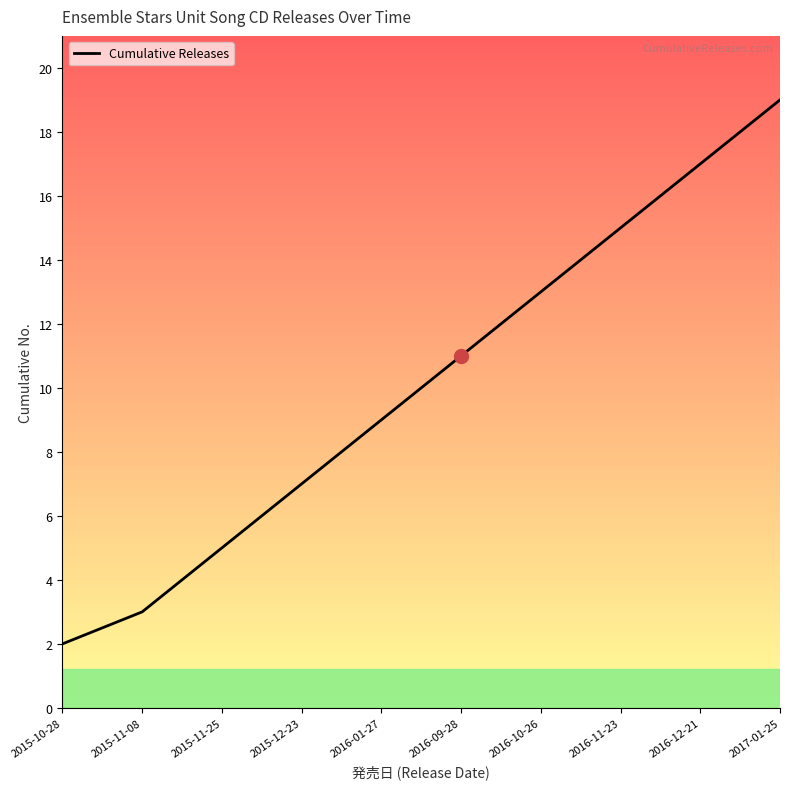

What position from the left is 2016-01-27?

5